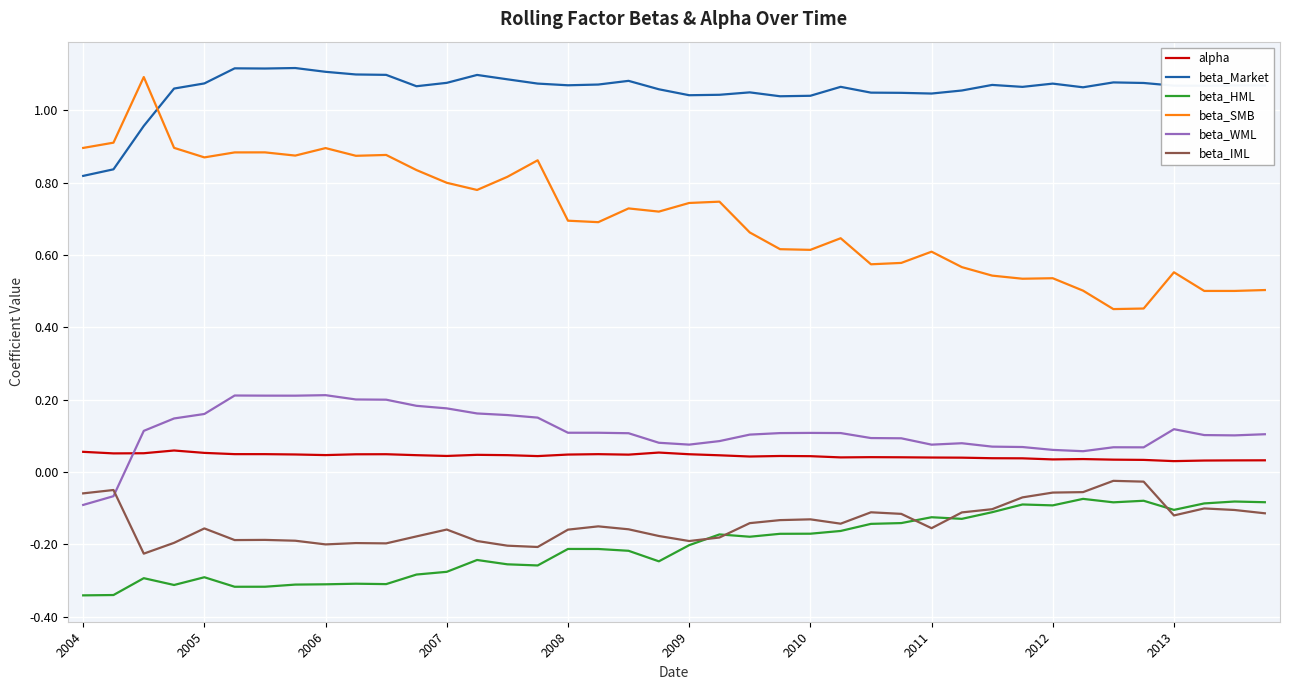

Which series has the largest total across all categories?

beta_Market